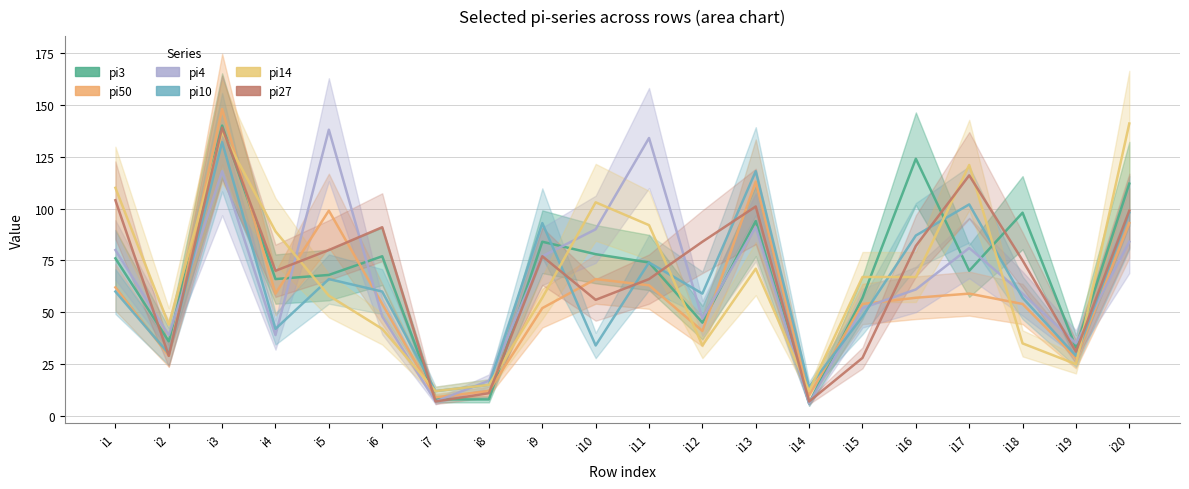

At which category is the sum across all series the highest?

i3